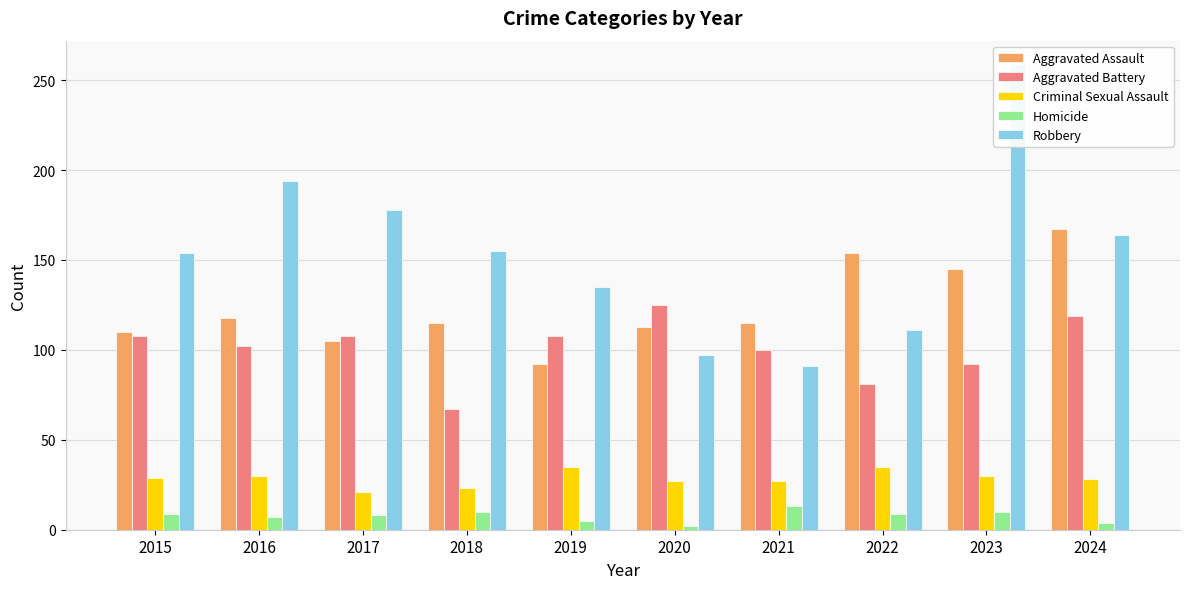

The value of Aggravated Battery at 2024 is 119. True or false?

True